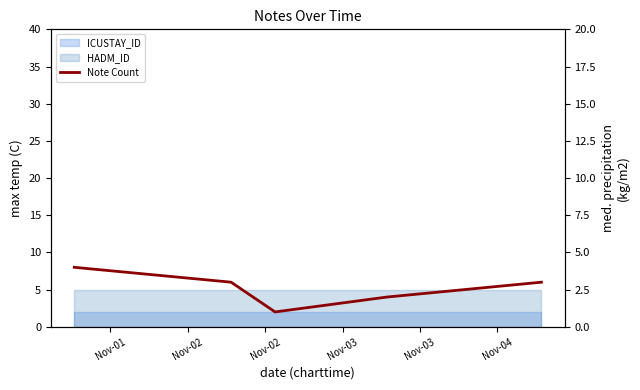

The value at Nov-03 is 3. True or false?

True